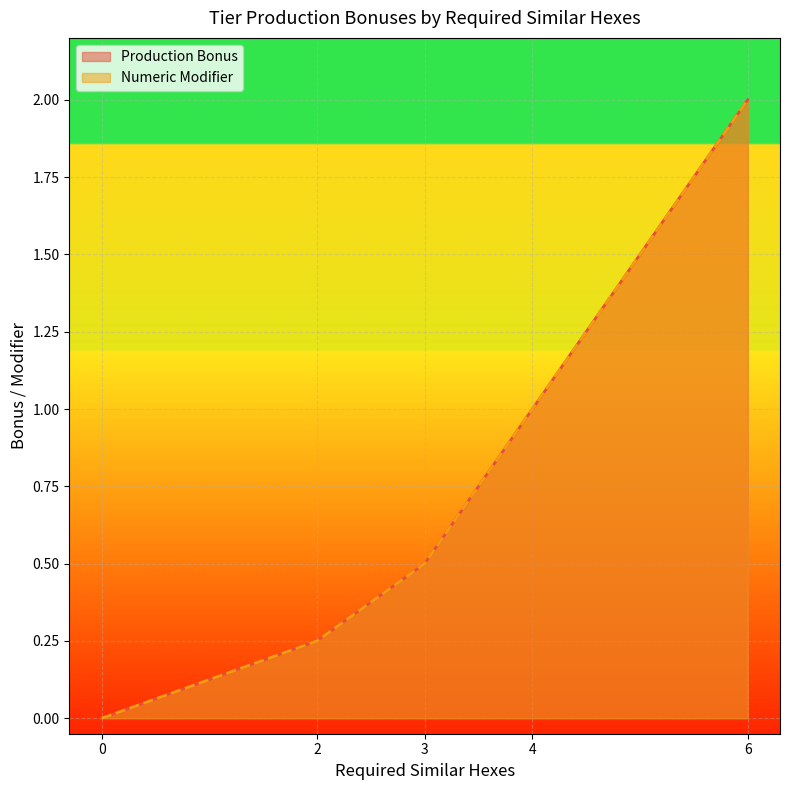

The value of Production Bonus at 4 is 1.0. True or false?

True